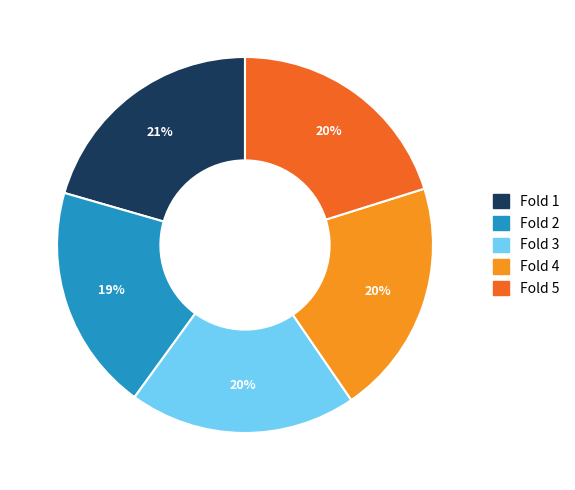

To the nearest percent, what is the average slice percentage?

20%